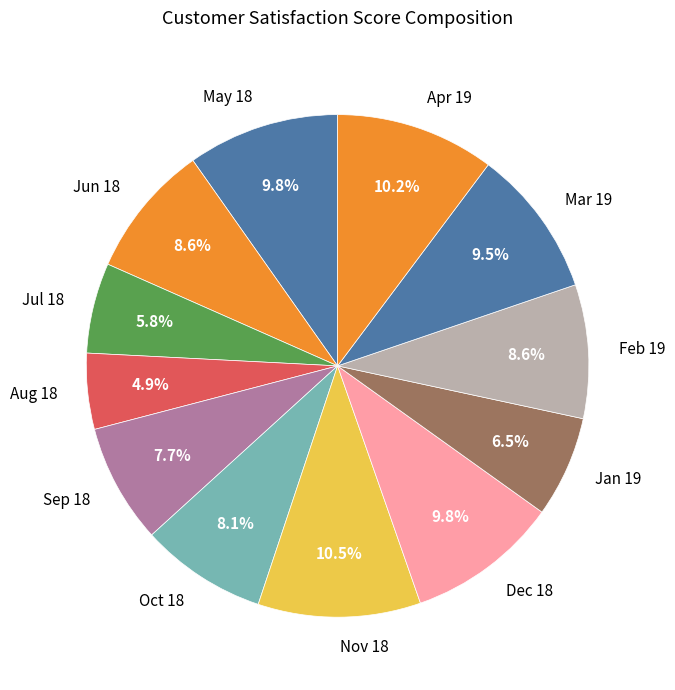

Which category has the smallest portion of the pie?

Aug 18